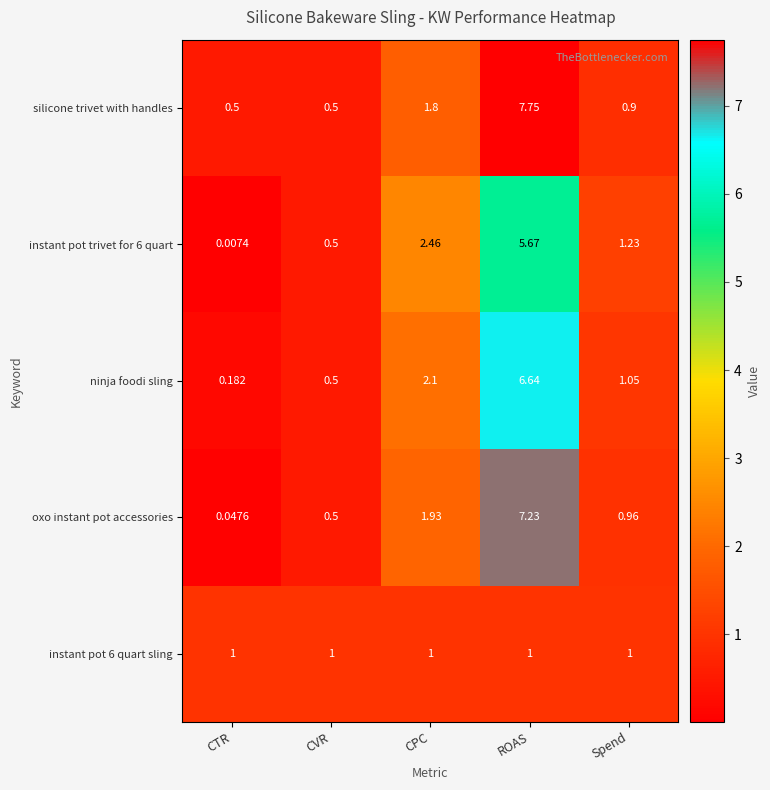

List the labels in order of oxo instant pot accessories value, largest first.

ROAS, CPC, Spend, CVR, CTR